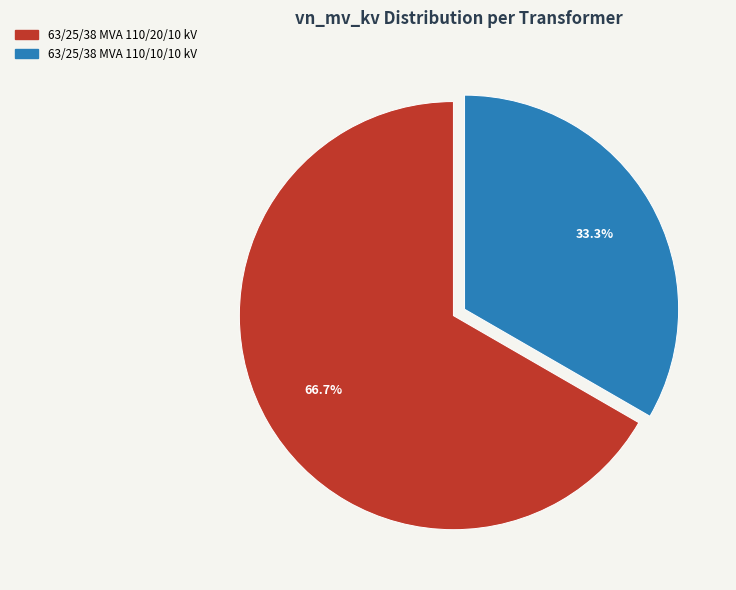

What percentage is NOT represented by 63/25/38 MVA 110/10/10 kV?

66.7%